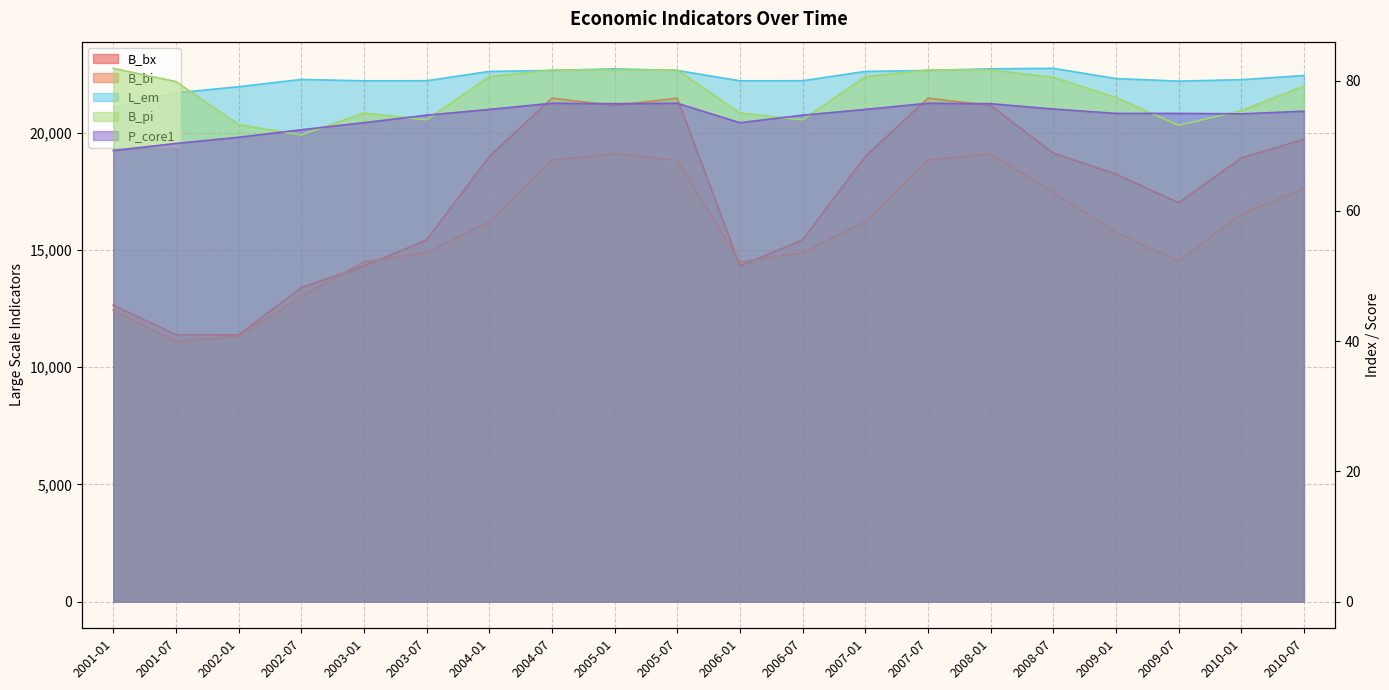

How many categories are shown in the chart?

20